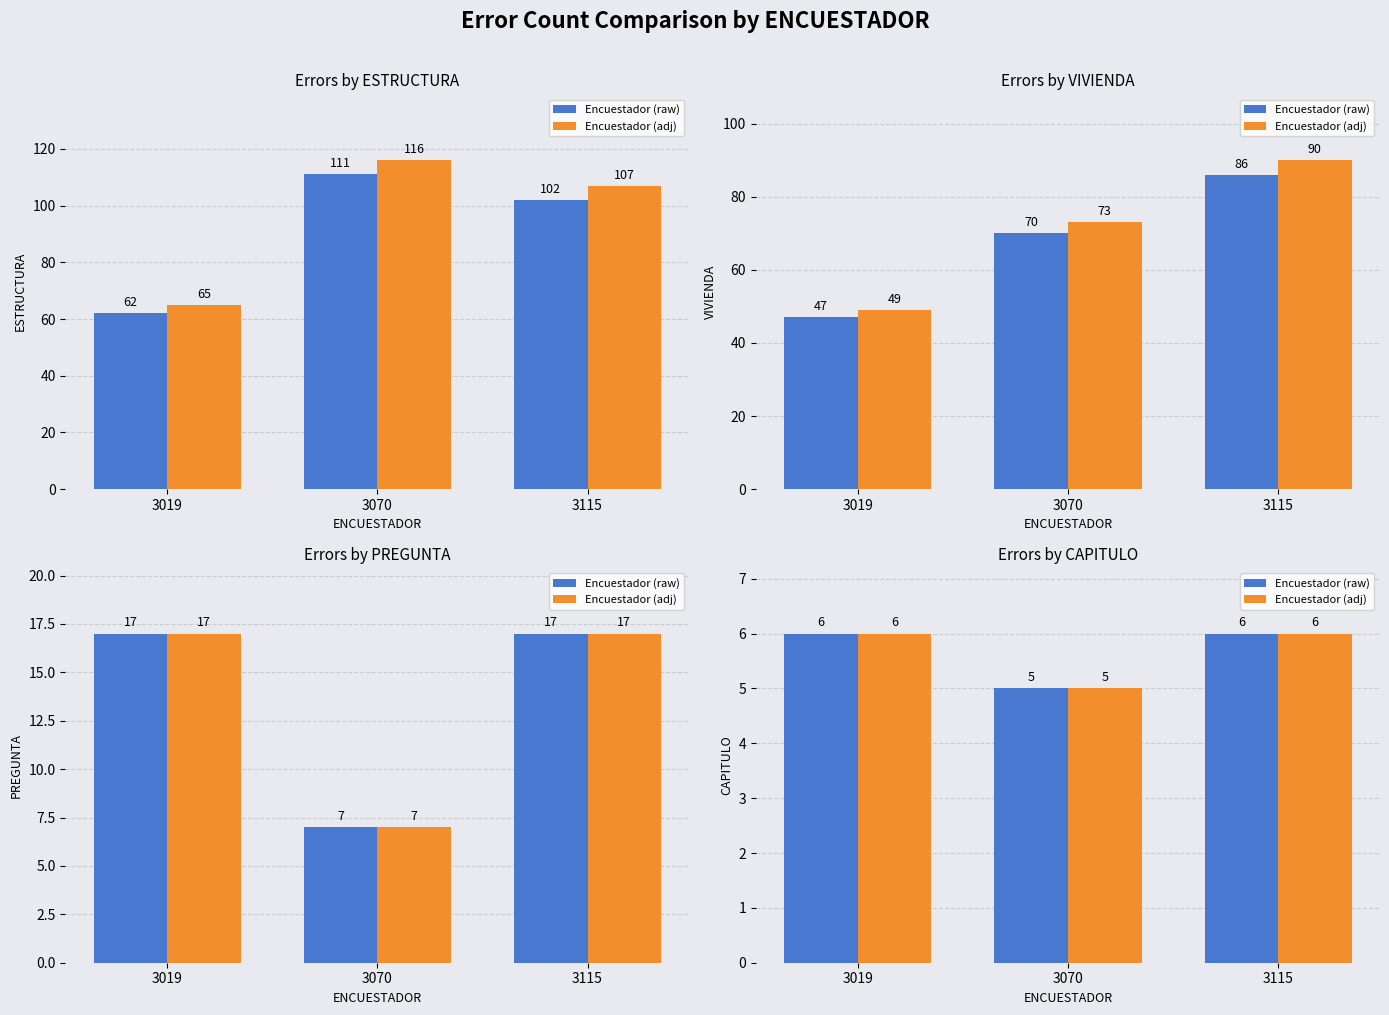

At how many categories does at least one series exceed 5?

2